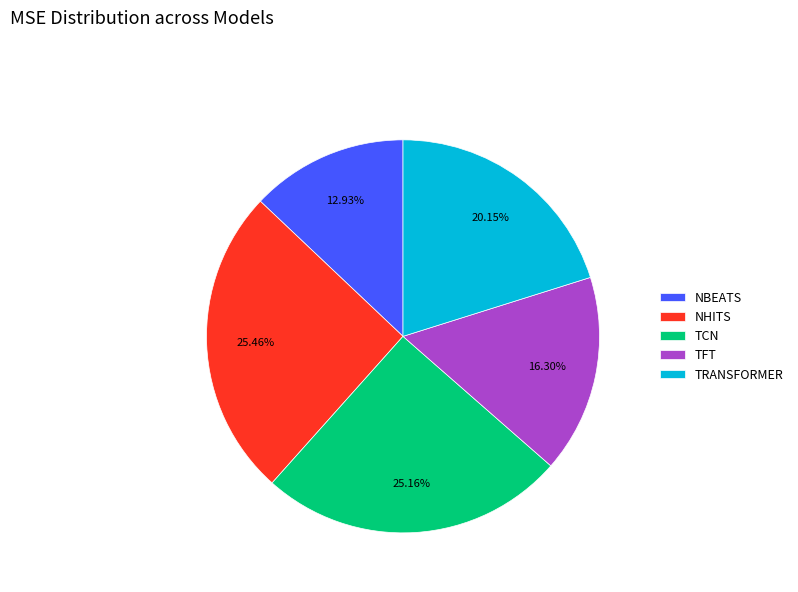

To the nearest percent, what is the difference between the TCN and NBEATS slice percentages?

12%